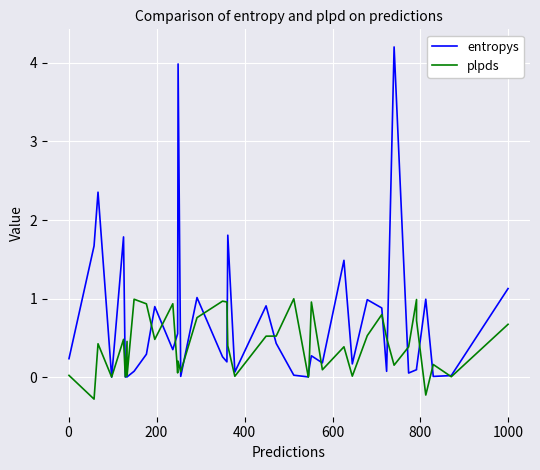

Is it true that entropys equals 0.0 at 23?

False